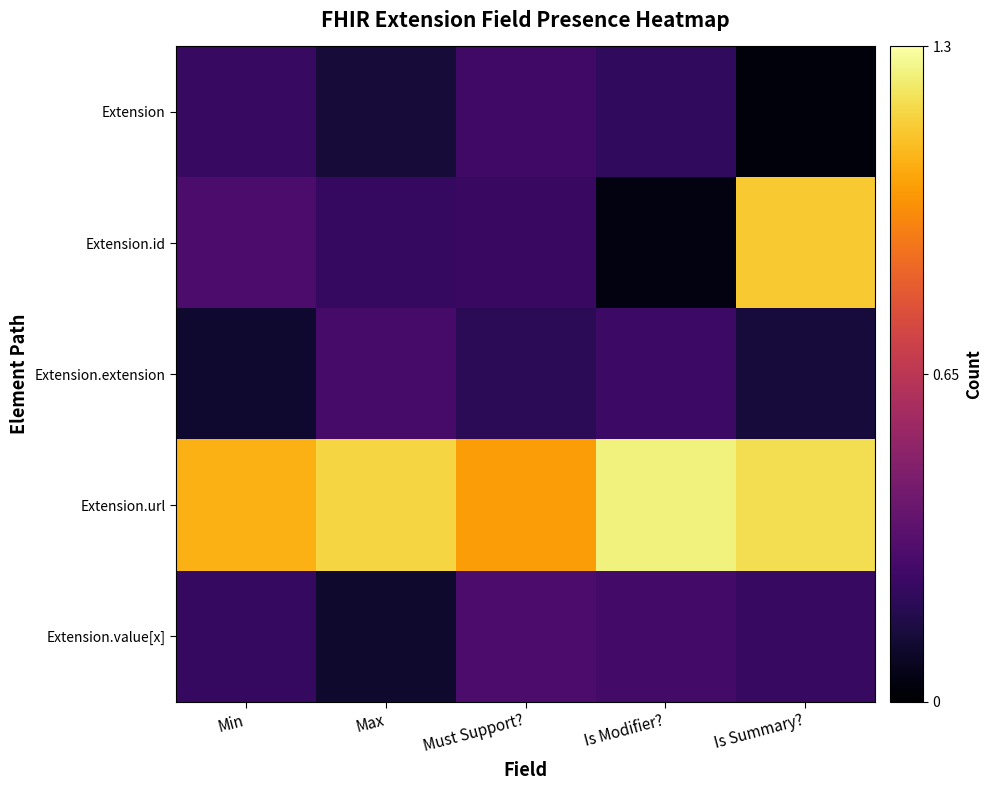

Reading left to right, what are all the values shown in this chart?

Extension: Min=0.2	Max=0.1	Must Support?=0.3	Is Modifier?=0.2	Is Summary?=0.0
Extension.id: Min=0.3	Max=0.2	Must Support?=0.2	Is Modifier?=0.0	Is Summary?=1.1
Extension.extension: Min=0.1	Max=0.3	Must Support?=0.2	Is Modifier?=0.2	Is Summary?=0.1
Extension.url: Min=1.1	Max=1.2	Must Support?=1.0	Is Modifier?=1.2	Is Summary?=1.2
Extension.value[x]: Min=0.2	Max=0.1	Must Support?=0.3	Is Modifier?=0.3	Is Summary?=0.2